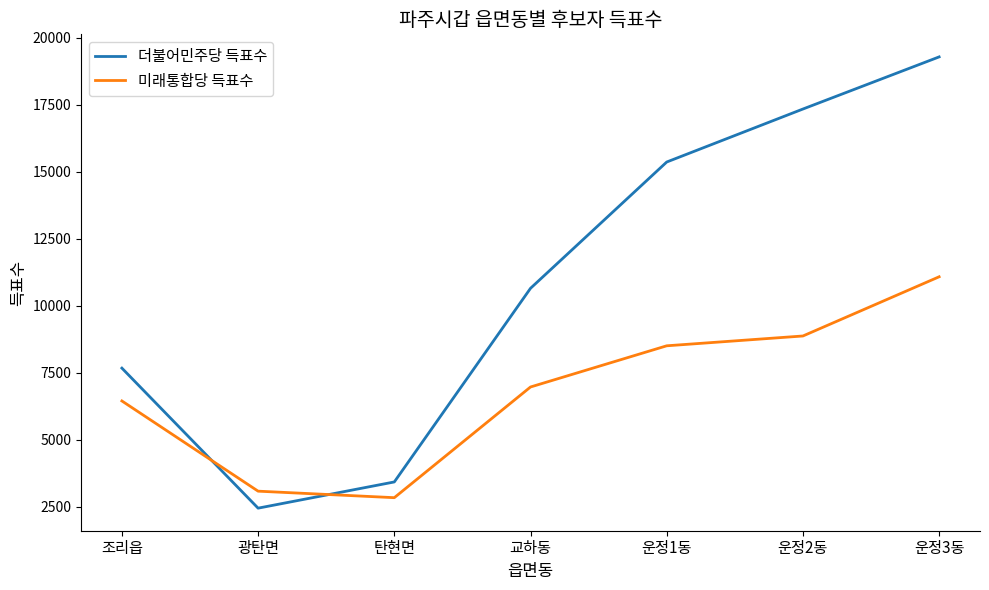

Reading left to right, list all the values displayed in this chart.

더불어민주당 득표수: 조리읍=7673	광탄면=2448	탄현면=3426	교하동=10651	운정1동=15363	운정2동=17340	운정3동=19285
미래통합당 득표수: 조리읍=6448	광탄면=3082	탄현면=2839	교하동=6969	운정1동=8506	운정2동=8872	운정3동=11081